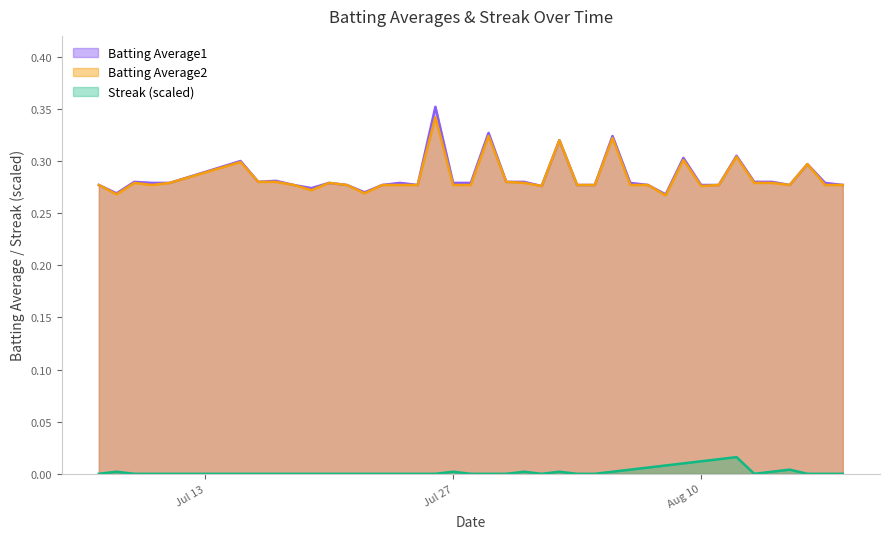

At which category is the sum across all series the highest?

2010-07-26